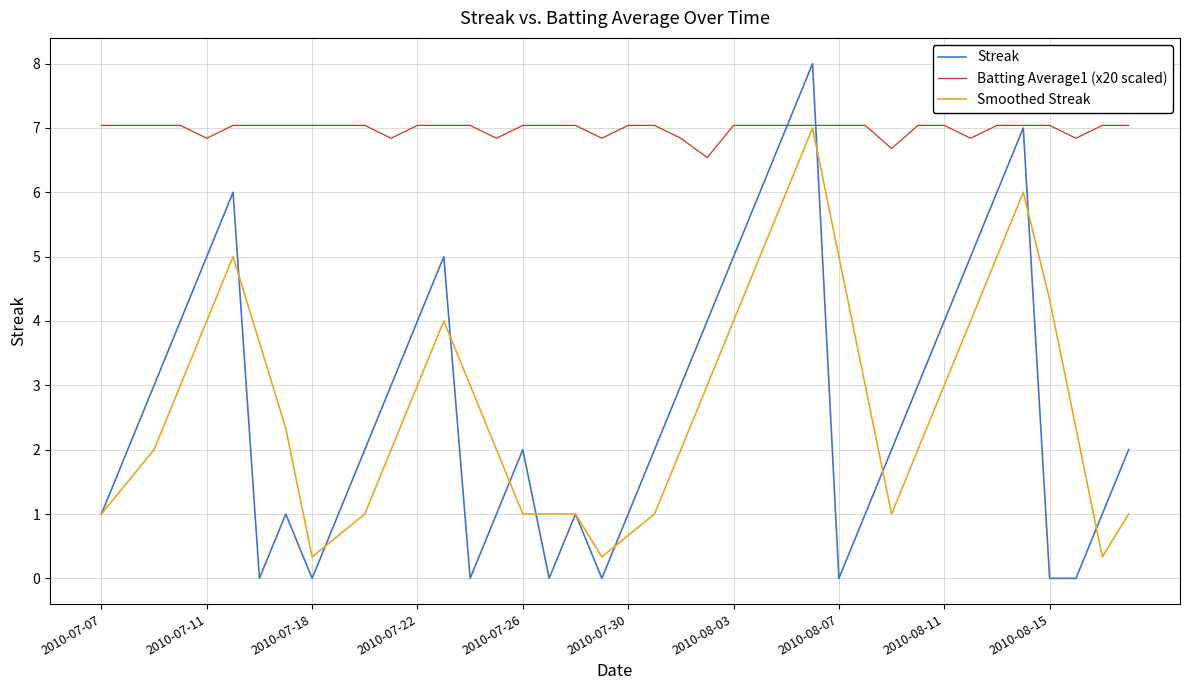

What is the sum of all Streak values?

108.0